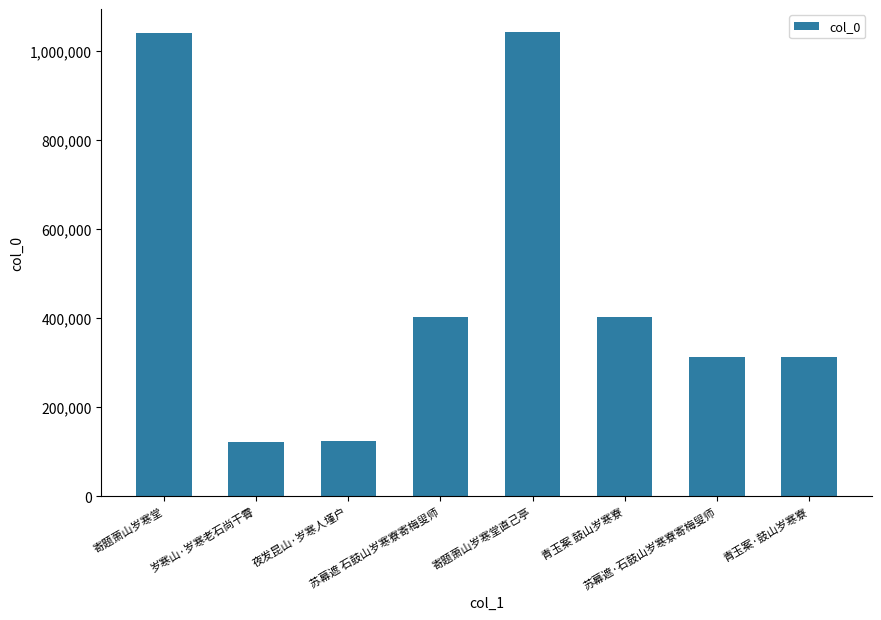

What is the ratio of the value at 夜发昆山·岁寒人墐户 to the value at 岁寒山·岁寒老石尚干霄?

1.0